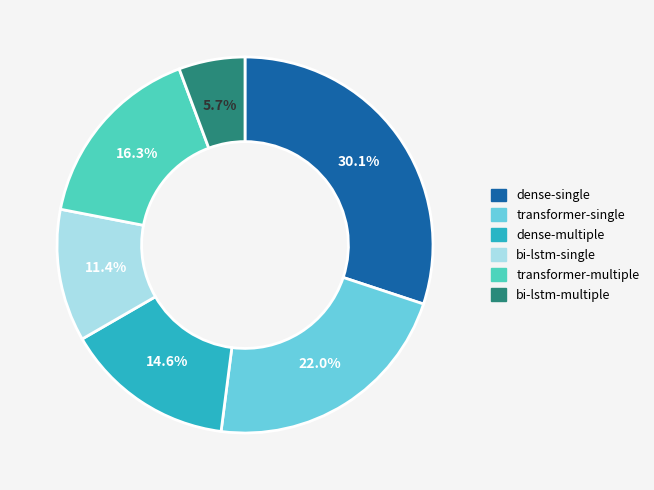

What is the ratio of the value at bi-lstm-single to the value at transformer-multiple?

0.7